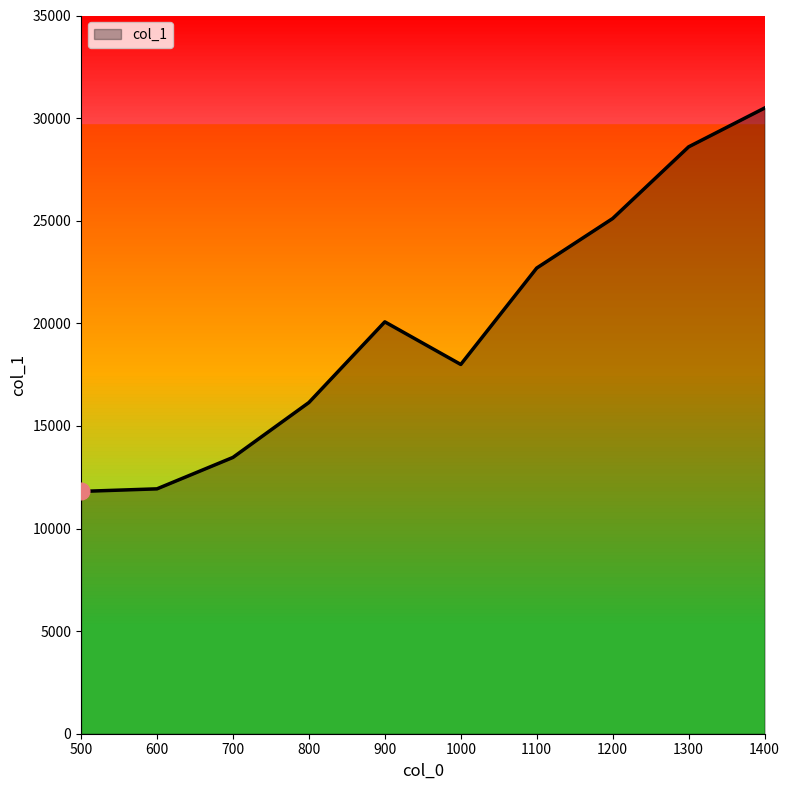

What is the change in value from 600 to 900?

+8138